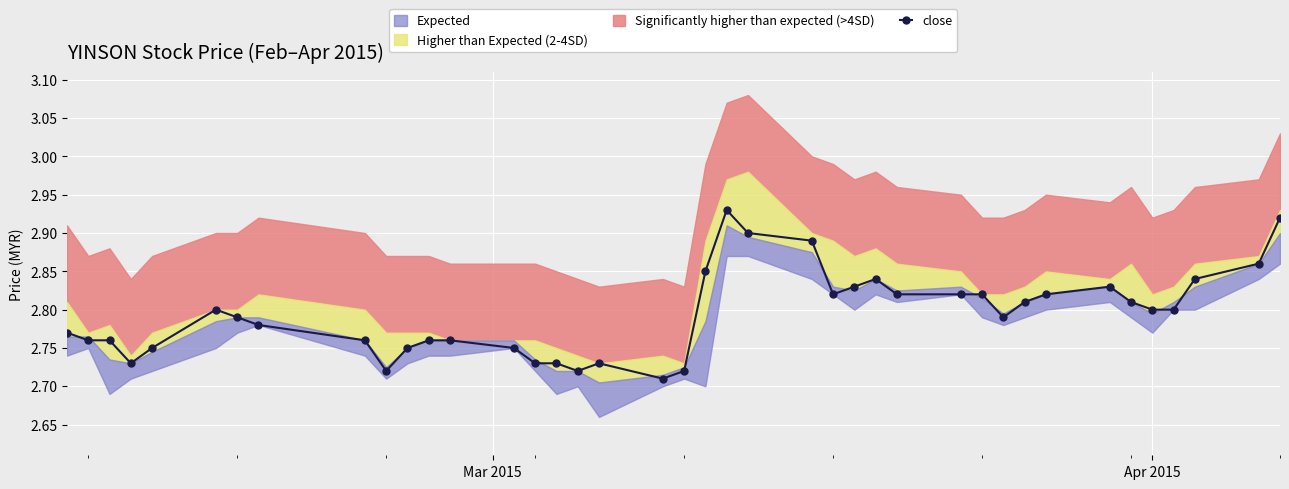

Is this an area chart (filled region under the line)?

No